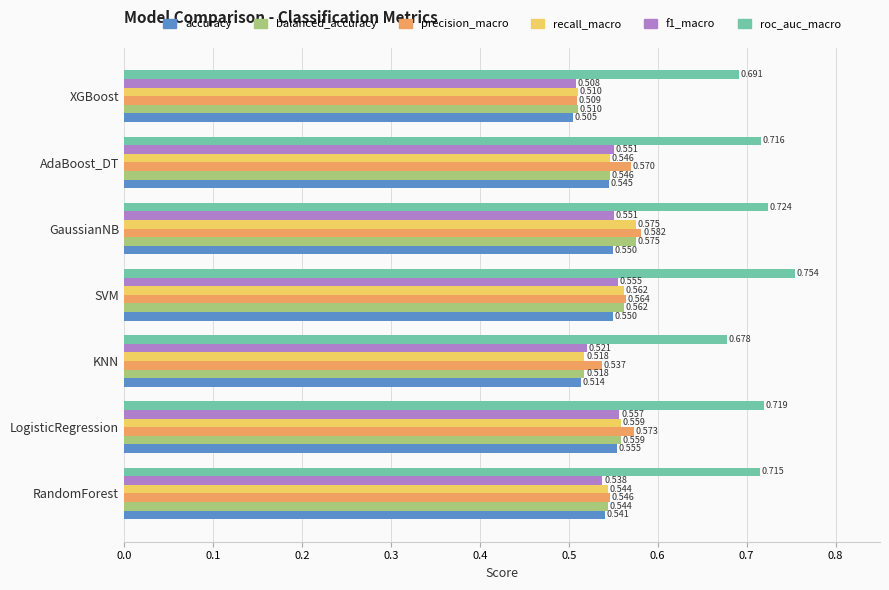

Count the number of data series in this chart.

6